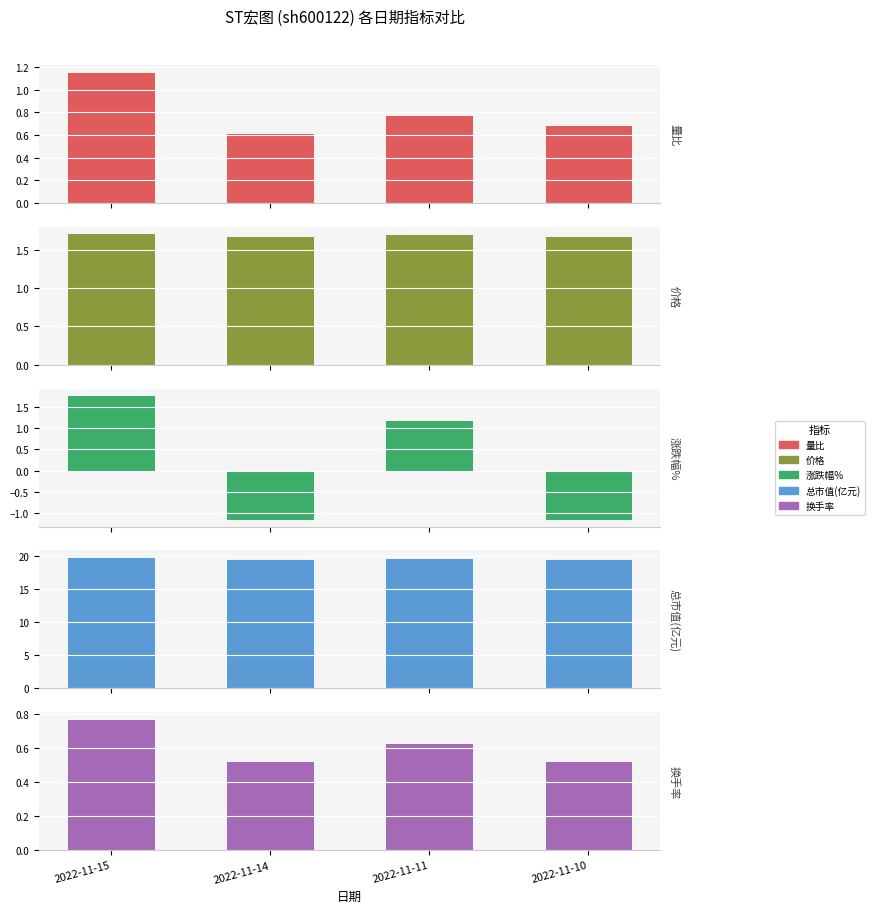

Which series has the largest total across all categories?

总市值(亿元)